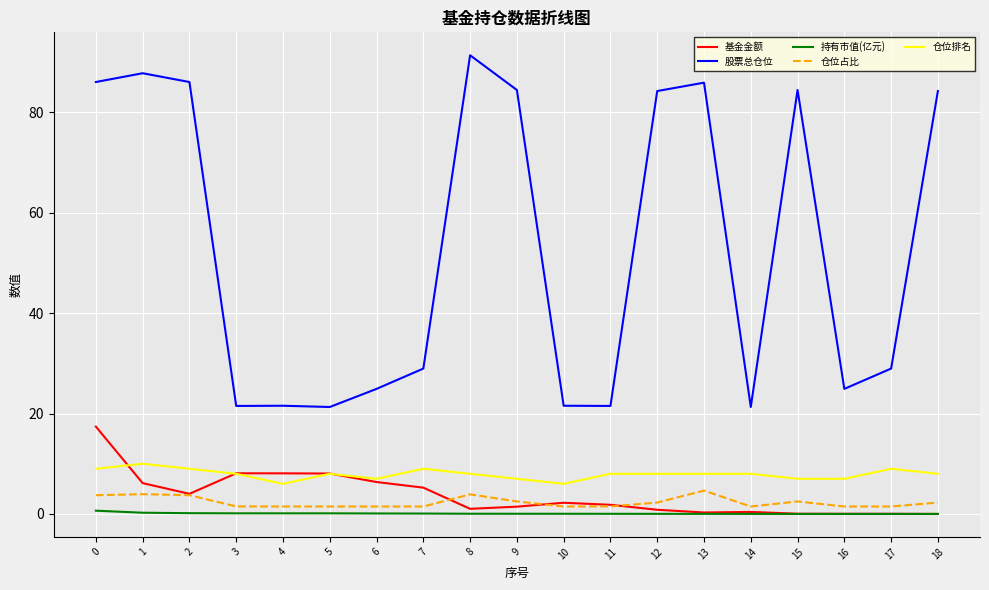

What is the difference between the maximum and minimum values in the 基金金额 series?

17.4